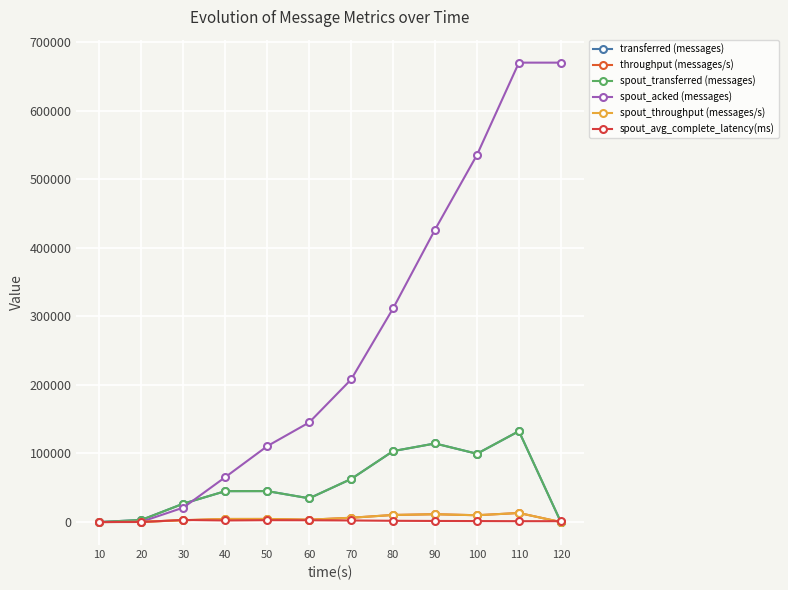

True or false: throughput (messages/s) has a value of 185.1 at 20.

False